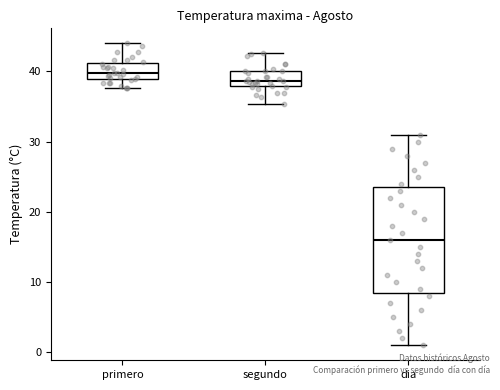

Reading left to right, read every box against the y-axis: the position of its median line, the range the box covers, and the ends of its whiskers. The values are not printed on the chart, so give them approximately, as read against the axis.

primero: median 40, box 39 to 41, whiskers 38 to 44
segundo: median 39, box 38 to 40, whiskers 35 to 43
dia: median 16, box 9 to 24, whiskers 1 to 31